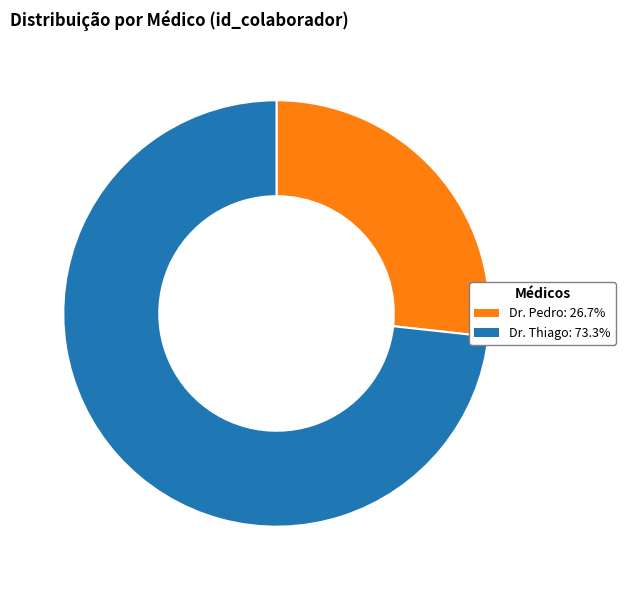

Which slice represents more than half of the pie?

Dr. Thiago